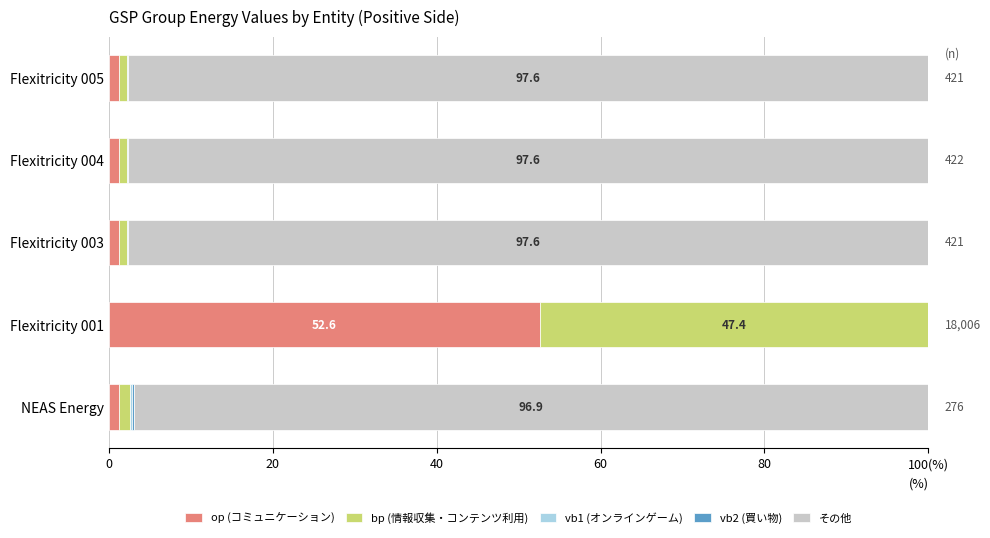

Reading right to left, transcribe all the data shown in this chart.

op (コミュニケーション): 1.3	1.3	1.3	52.6	1.3
bp (情報収集・コンテンツ利用): 0.9	0.9	0.9	47.4	1.3
vb1 (オンラインゲーム): 0.1	0.1	0.1	0.0	0.3
vb2 (買い物): 0.1	0.1	0.1	0.0	0.3
その他: 97.6	97.6	97.6	0.0	96.9